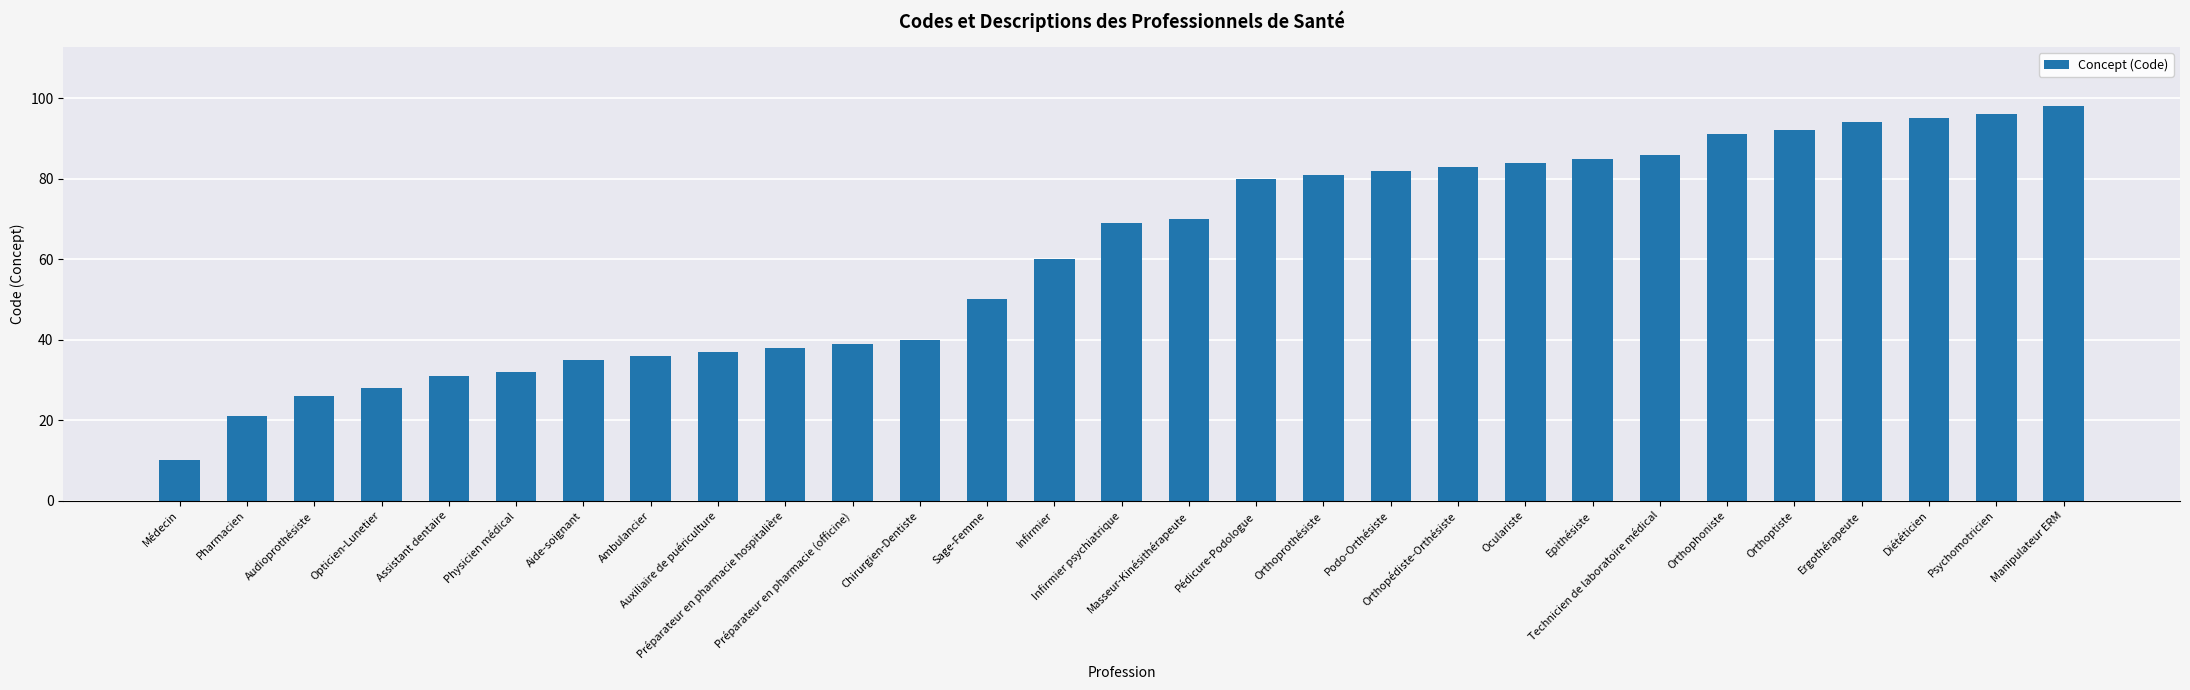

True or false: the data shows 28 at Opticien-Lunetier.

True